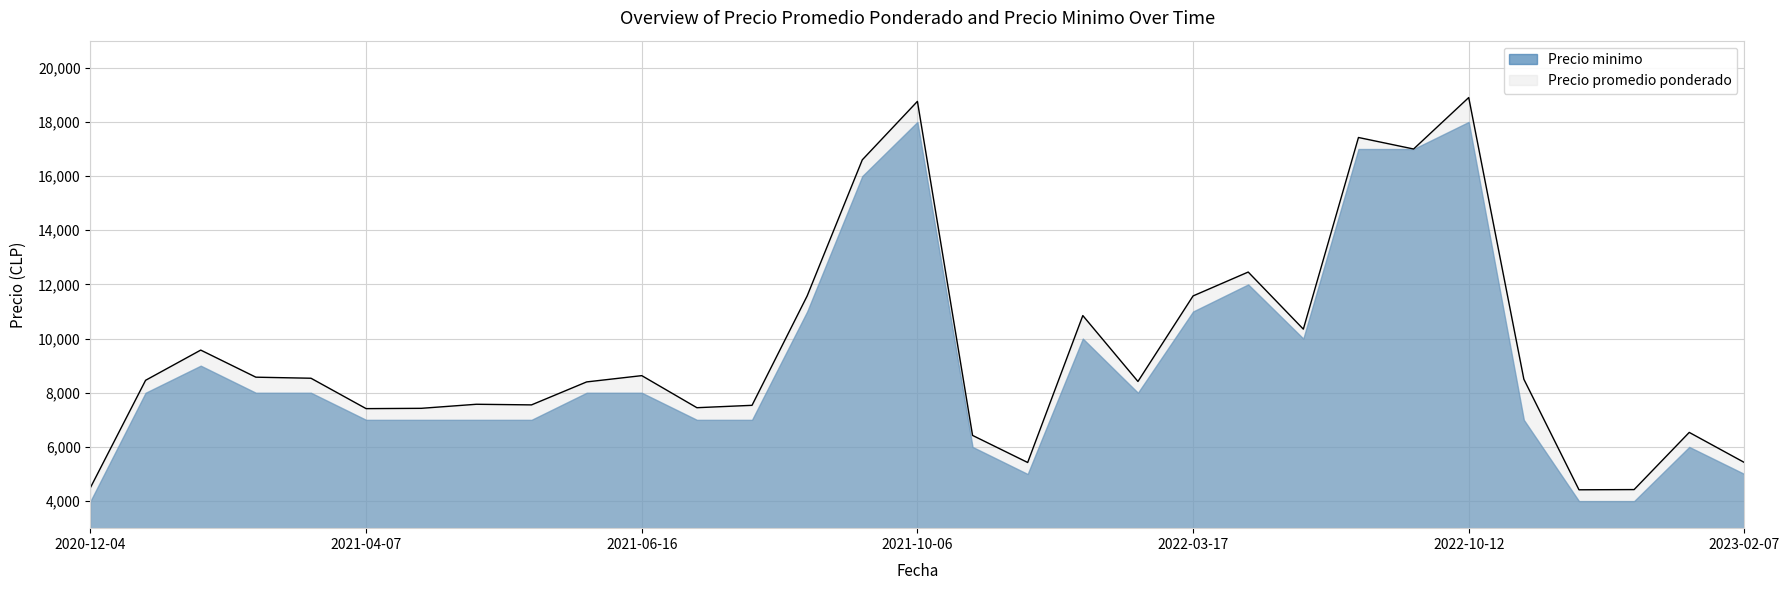

Reading left to right, transcribe all the data shown in this chart.

4500	8460	9575	8575	8536	7414	7425	7575	7552	8400	8632	7448	7536	11575	16600	18759	6425	5425	10850	8417	11575	12457	10349	17425	17000	18900	8500	4417	4425	6536	5425